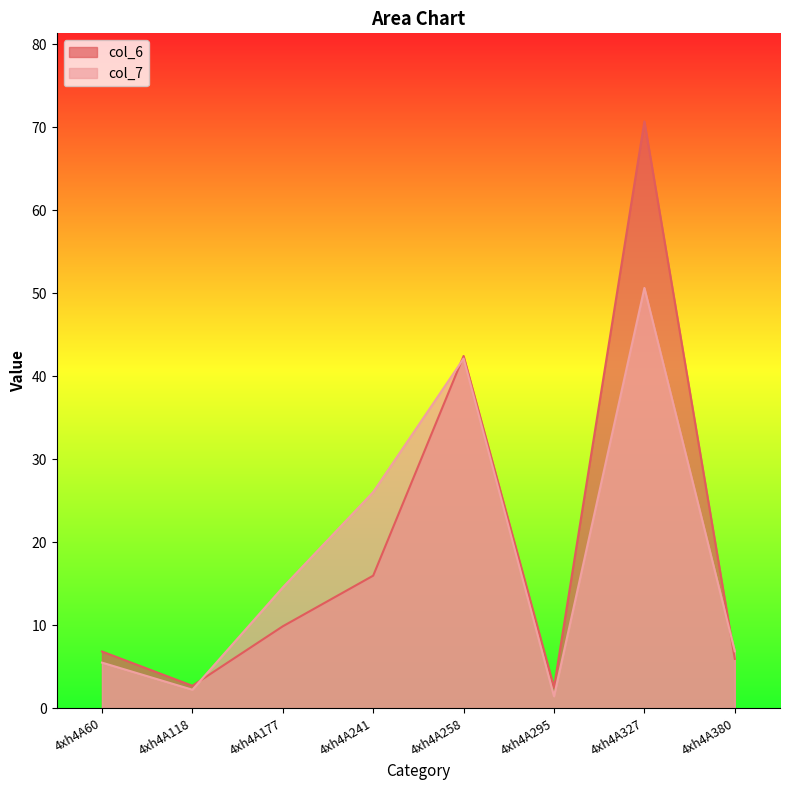

Which series has the largest total across all categories?

col_6